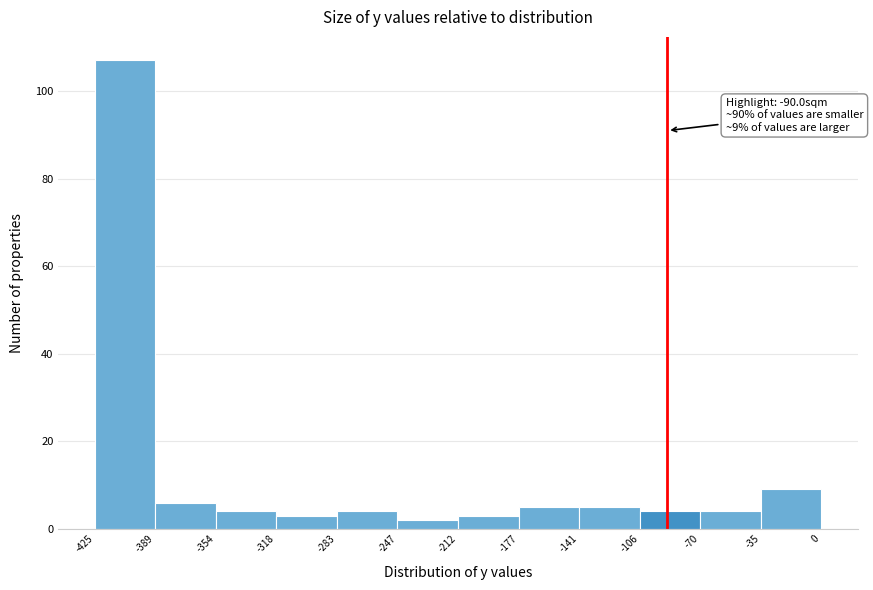

Which range on the x-axis has the tallest bar?

-425 to -389